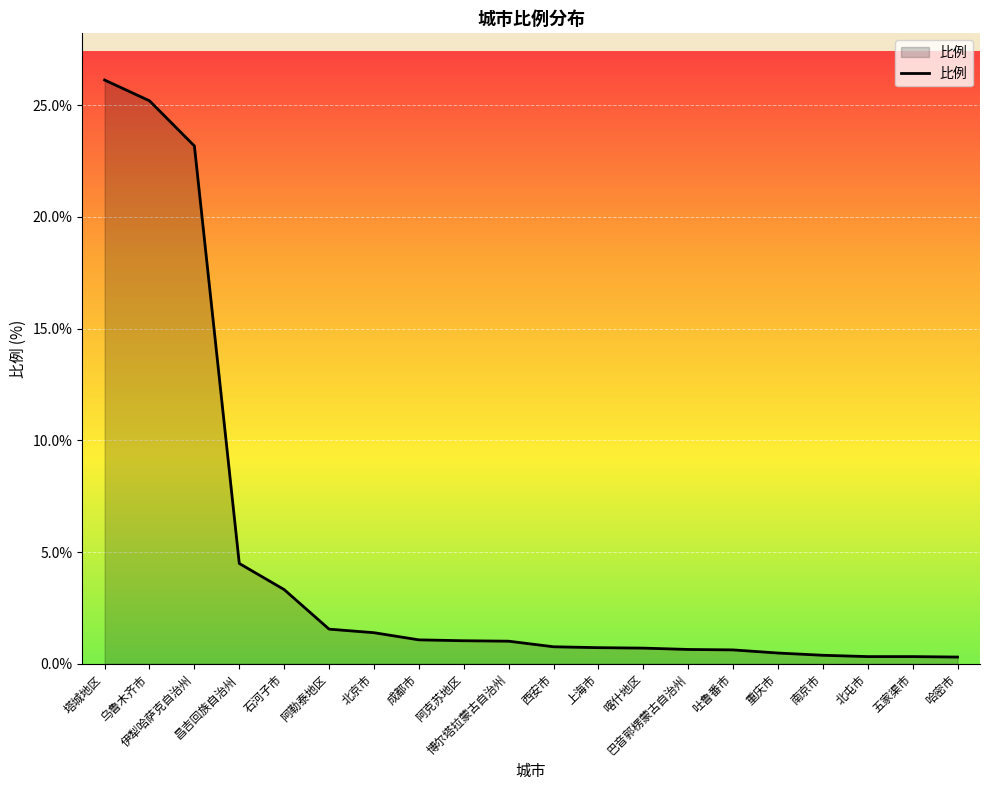

What is the difference between the maximum and minimum values?

25.8